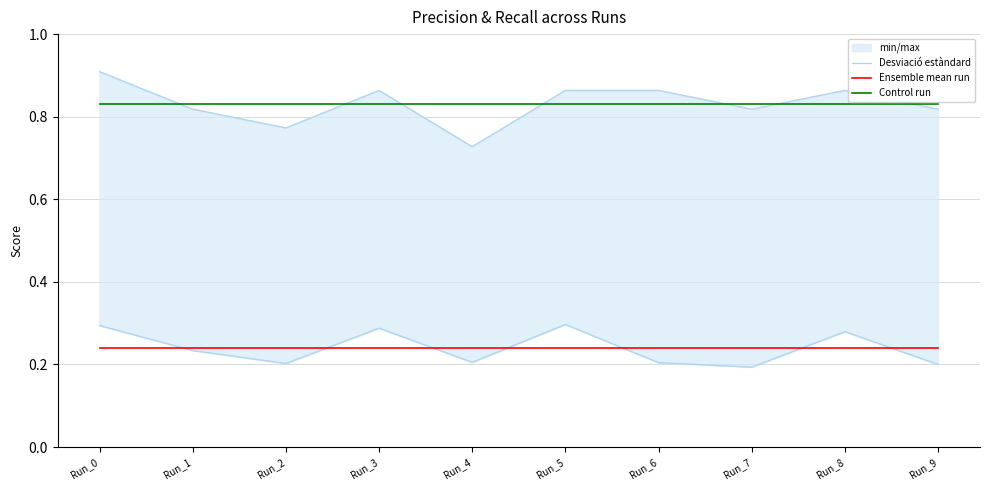

How many categories are shown in the chart?

10